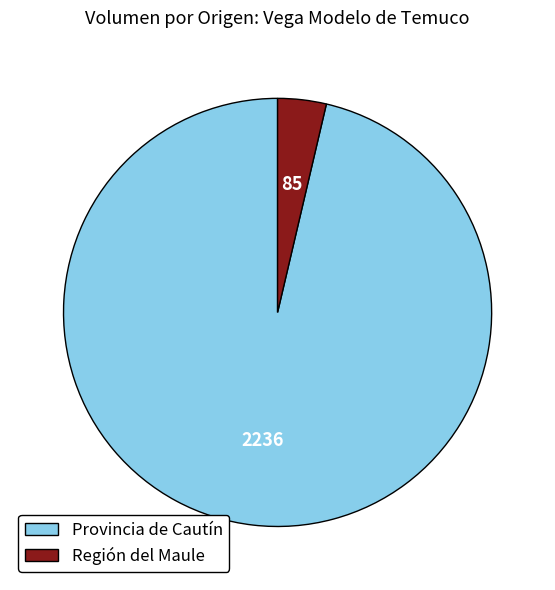

True or false: Región del Maule accounts for 9% of the total.

False